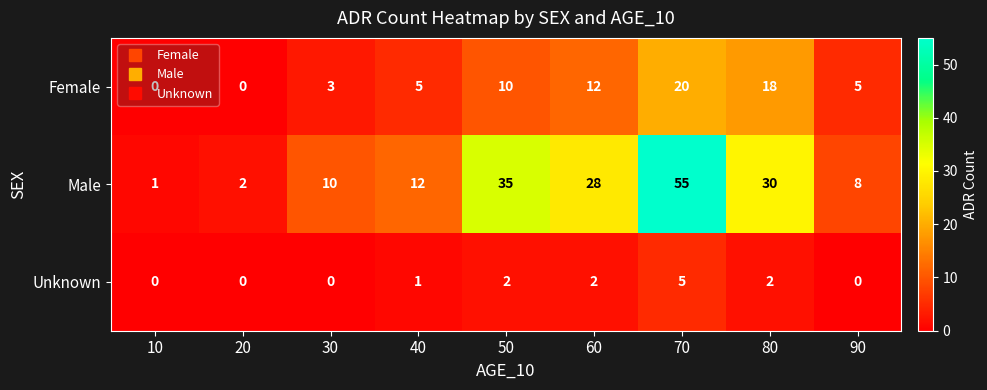

What is the sum of all Male values?

181